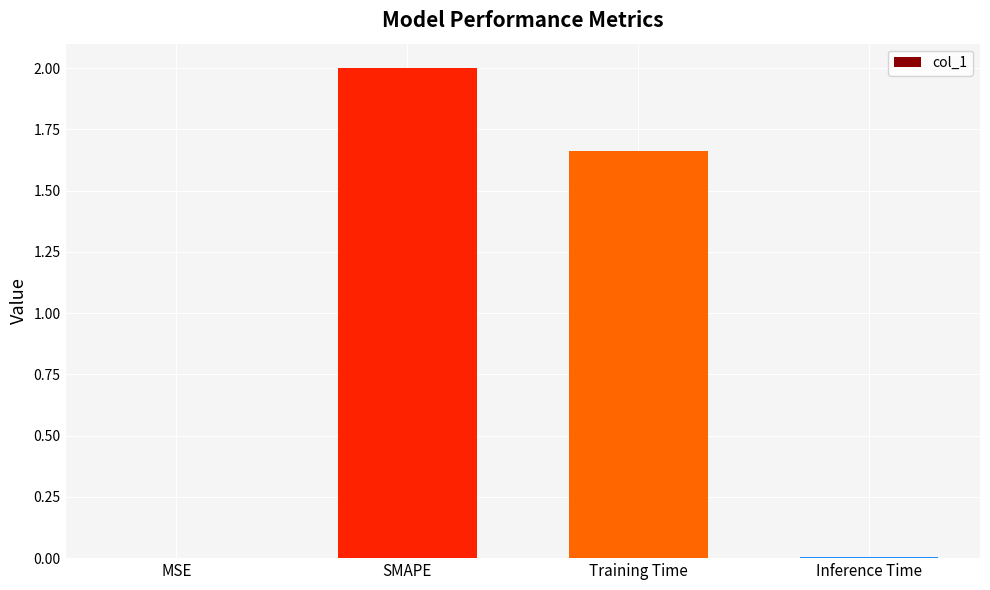

The chart shows a value of 3.2 at SMAPE. True or false?

False